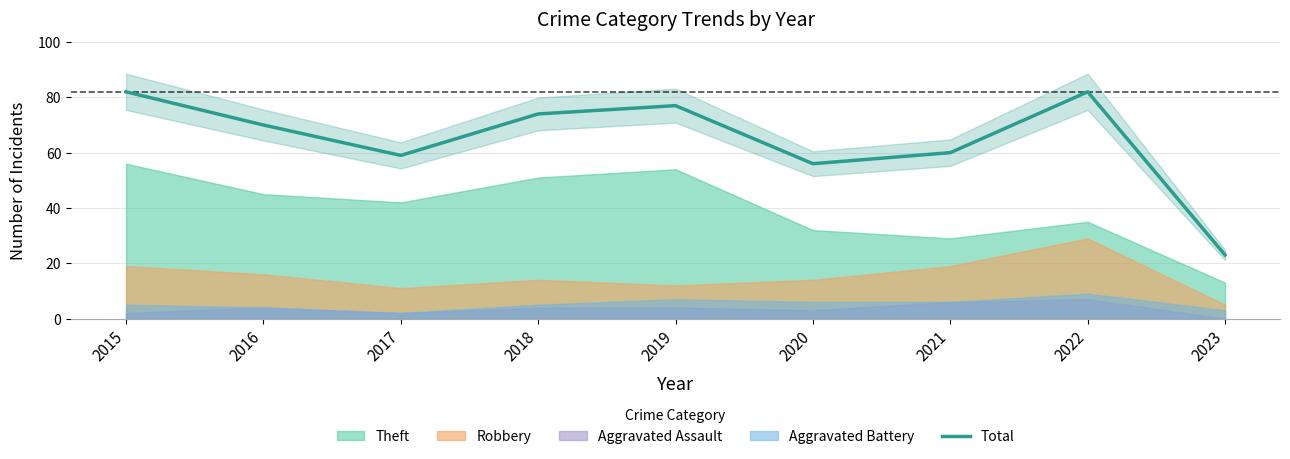

What is the difference between the maximum and minimum values?

59